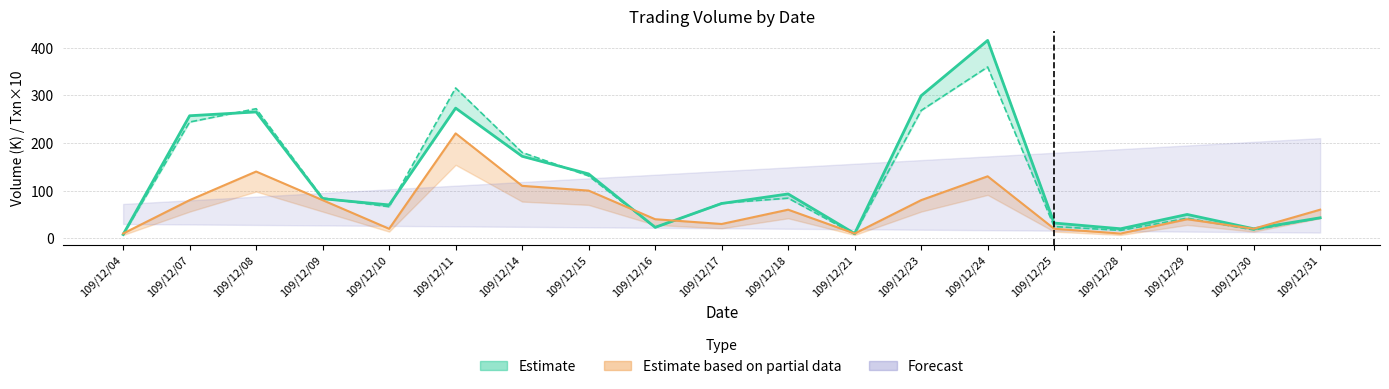

True or false: Amount has more than 1 interior local peaks.

True